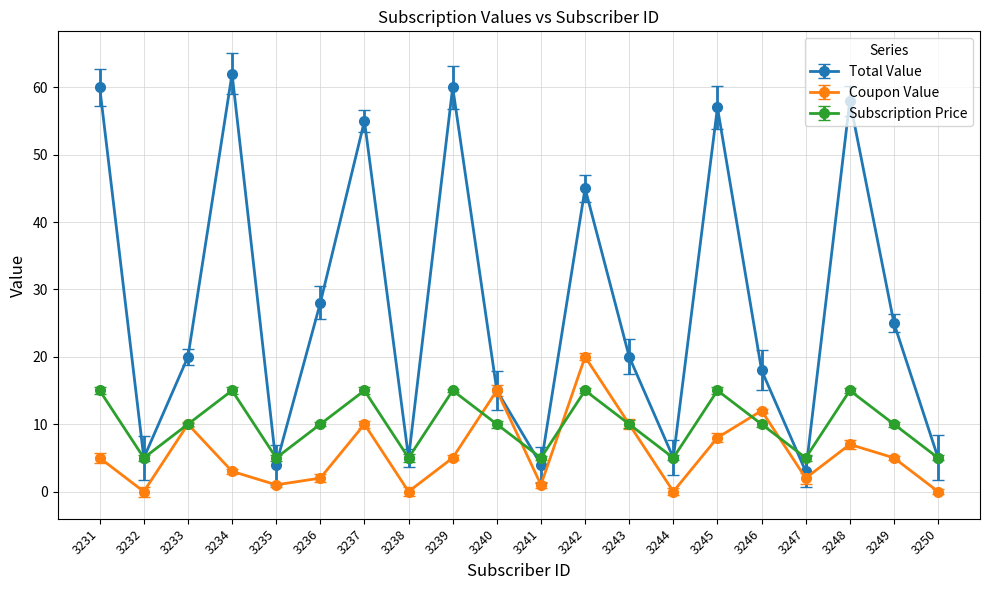

Which has a higher value, 3232 or 3231?

3231